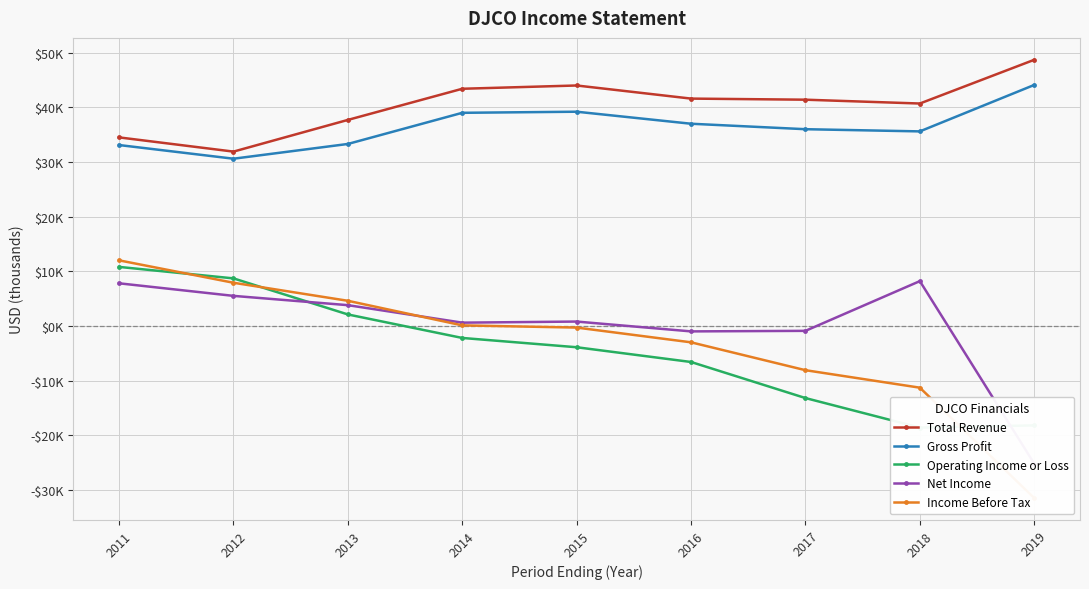

True or false: Total Revenue has a value of 37700 at 2013.

True